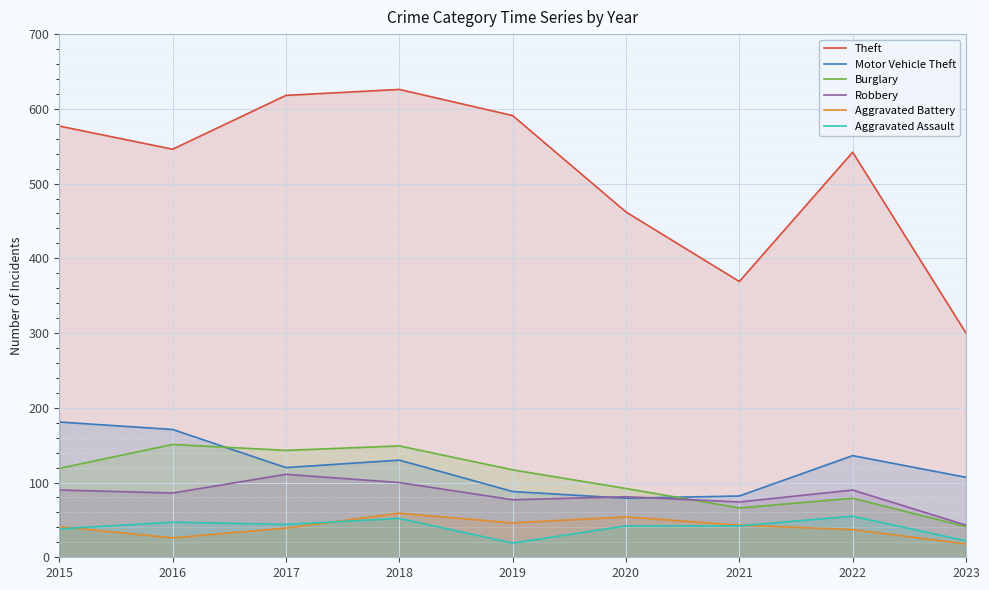

What is the spread (max minus min) of values at 2023?

282